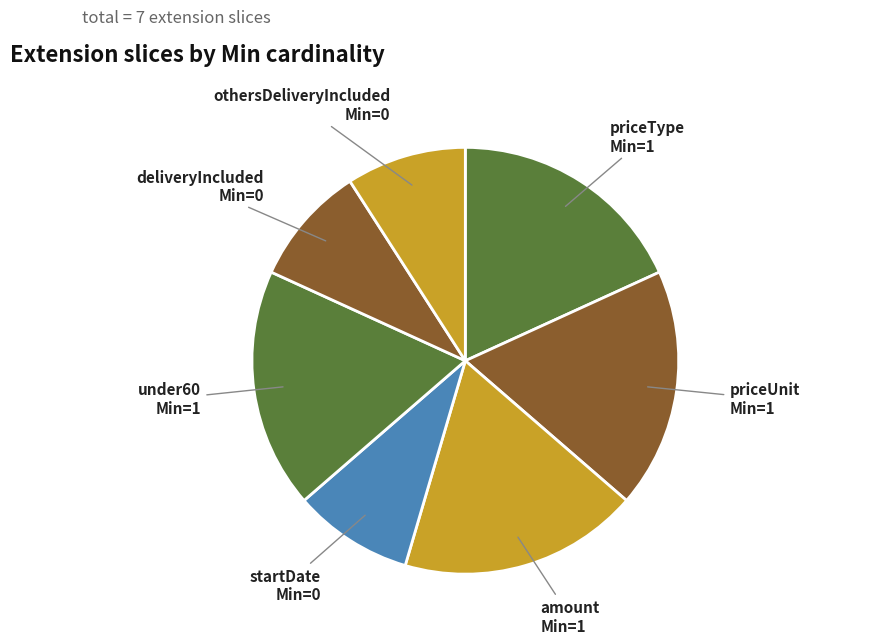

Does priceUnit represent more than half of the total?

No